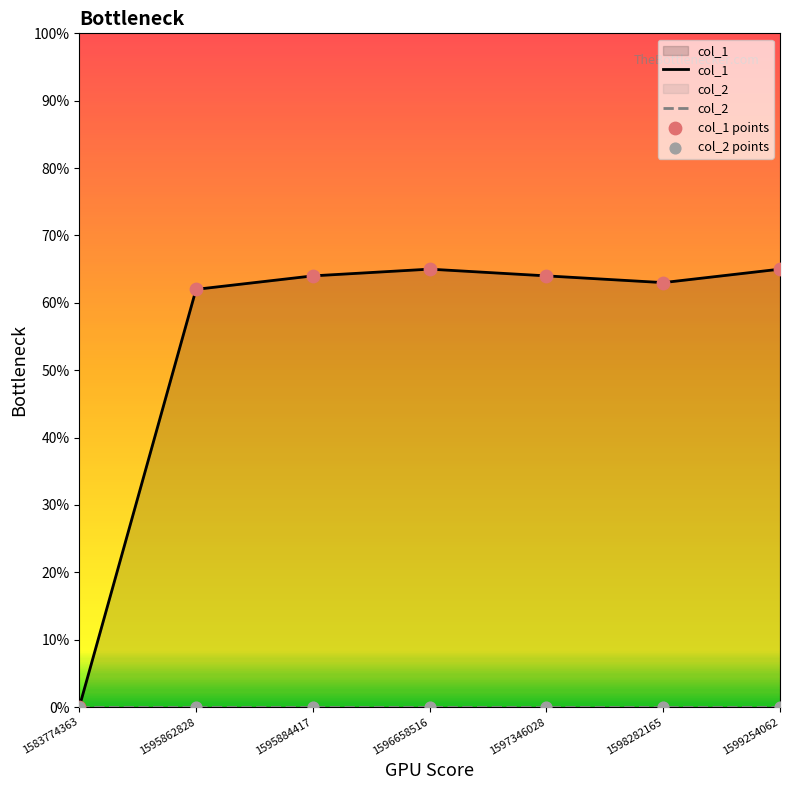

Which series has the largest Y range (max minus min)?

col_1